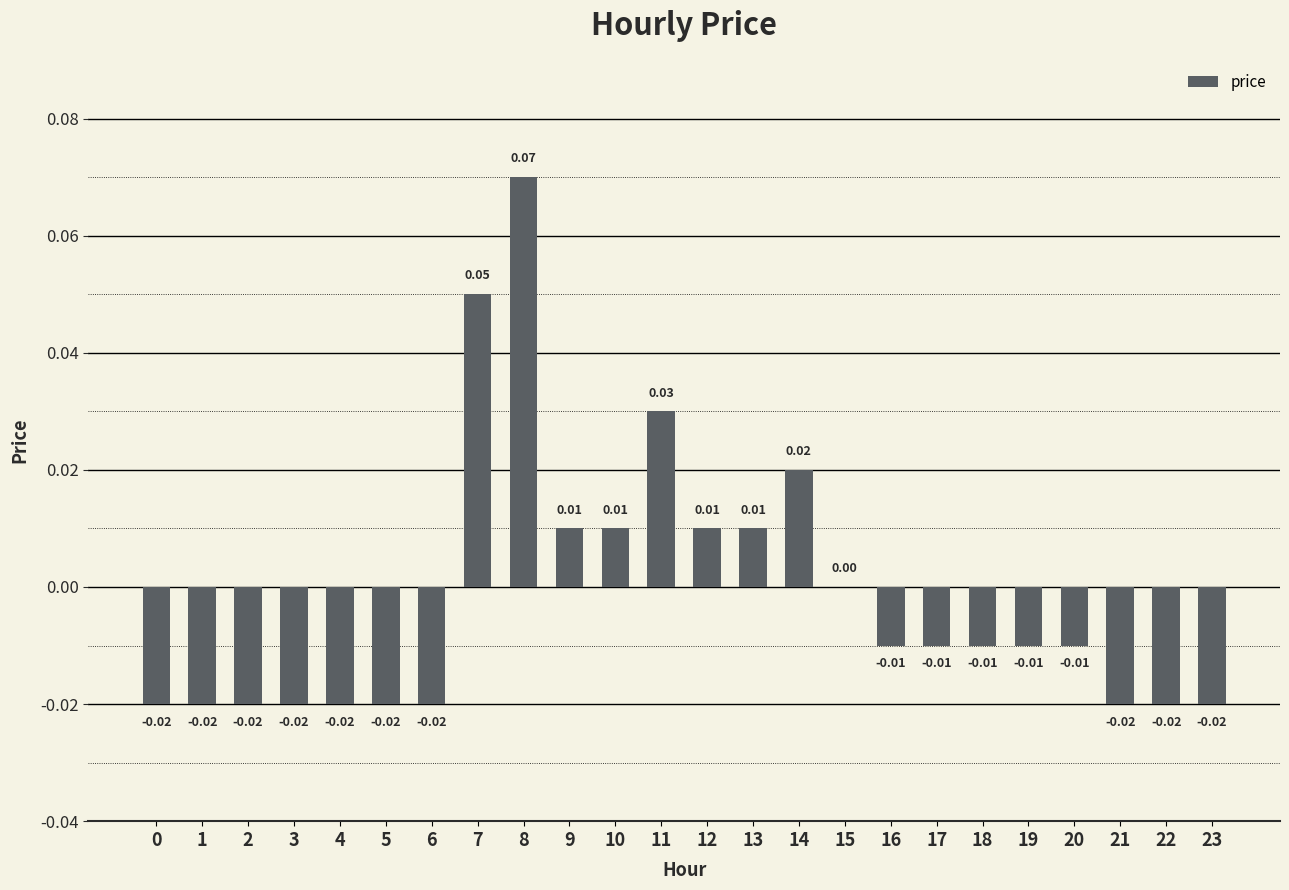

Between 14 and 9, which is larger?

14